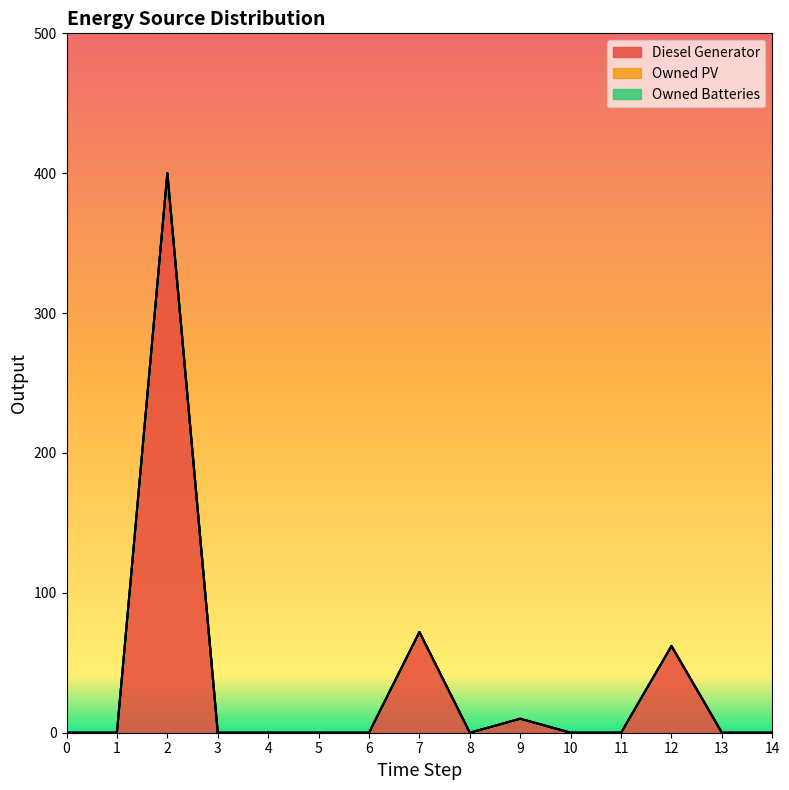

Is the value of Owned Batteries at 5 greater than the value of Diesel Generator at 2?

No